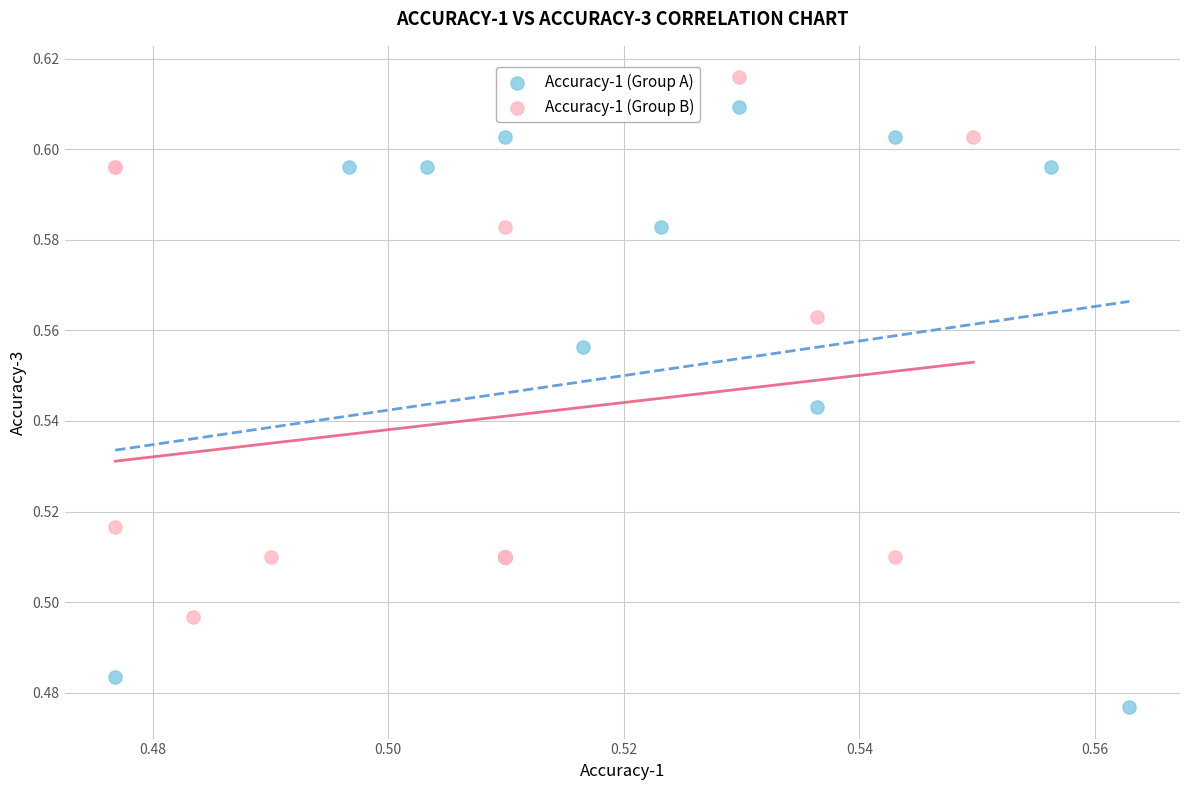

Which series reaches the minimum Y coordinate?

Accuracy-1 (Group A)